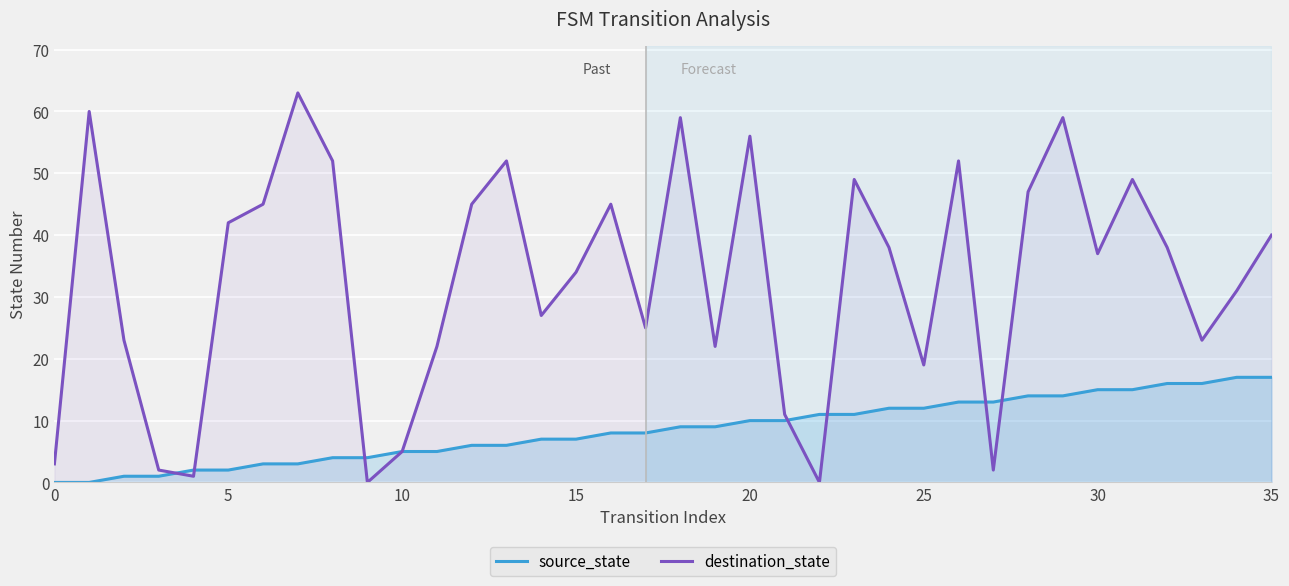

What is the greatest value displayed?

63